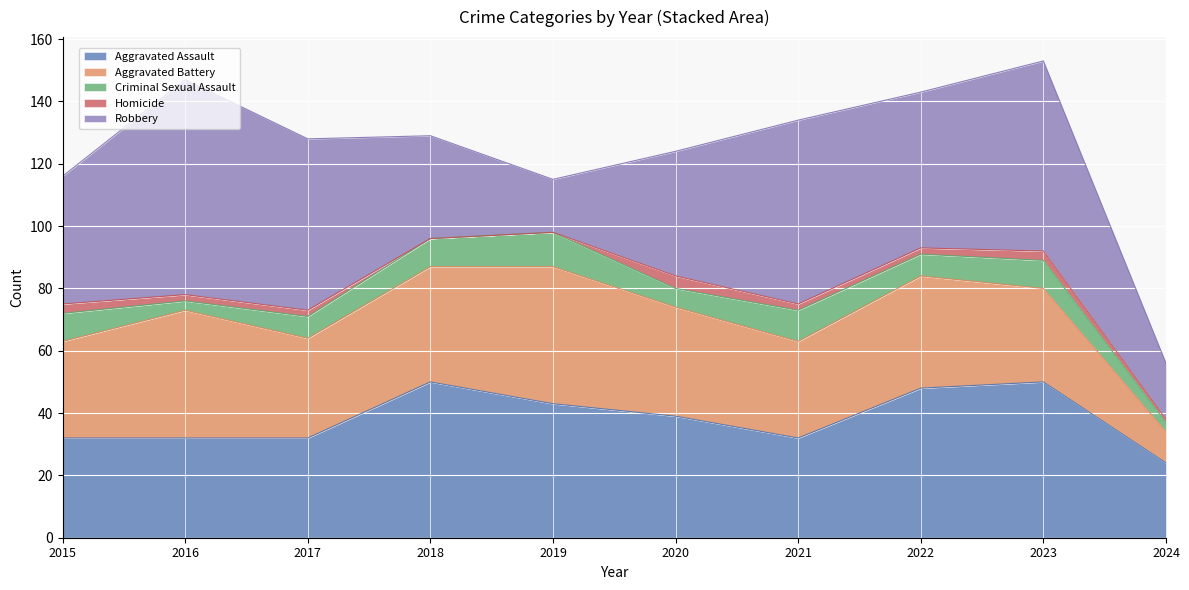

List the labels in order of Aggravated Battery value, smallest first.

2024, 2023, 2015, 2021, 2017, 2020, 2022, 2018, 2016, 2019